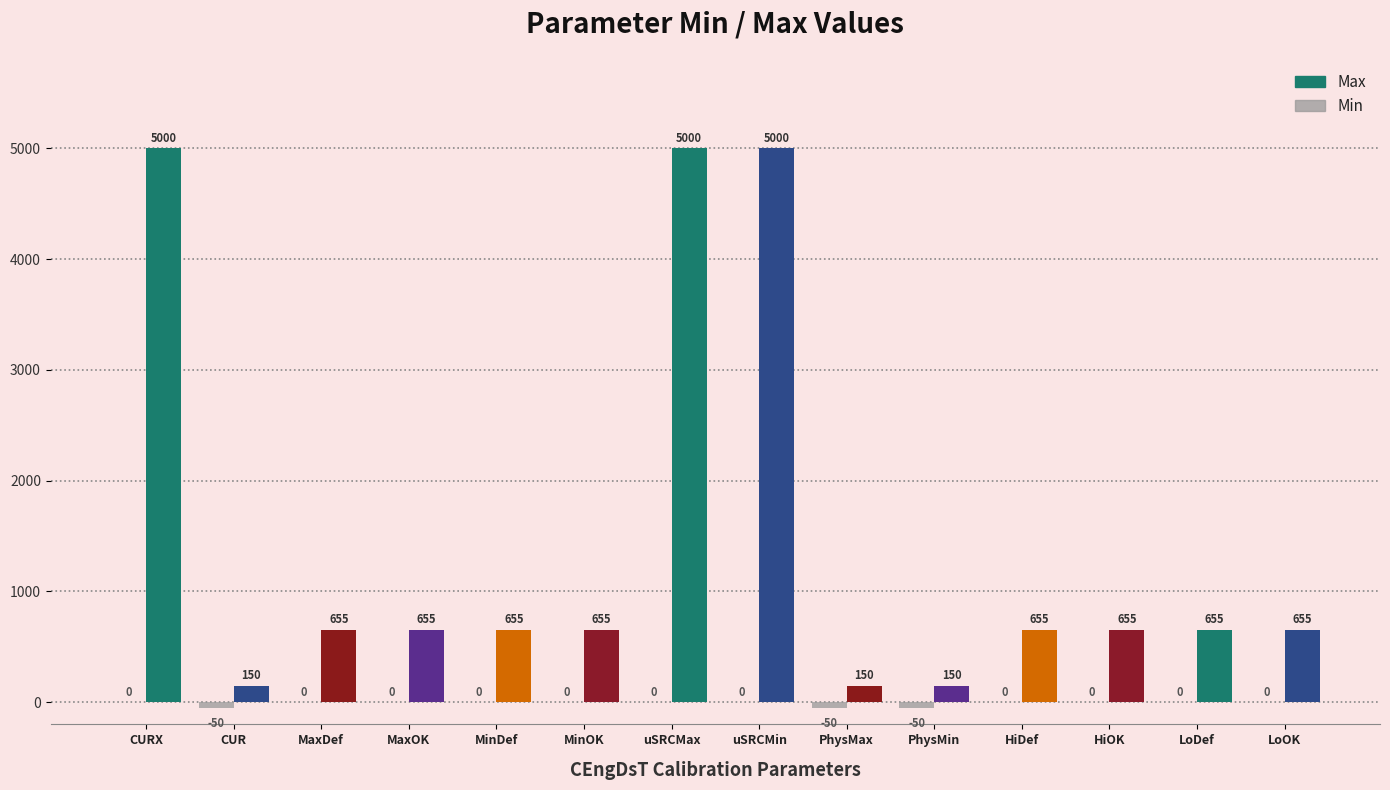

What is the sum of the Max values at CURX and MaxOK?

5655